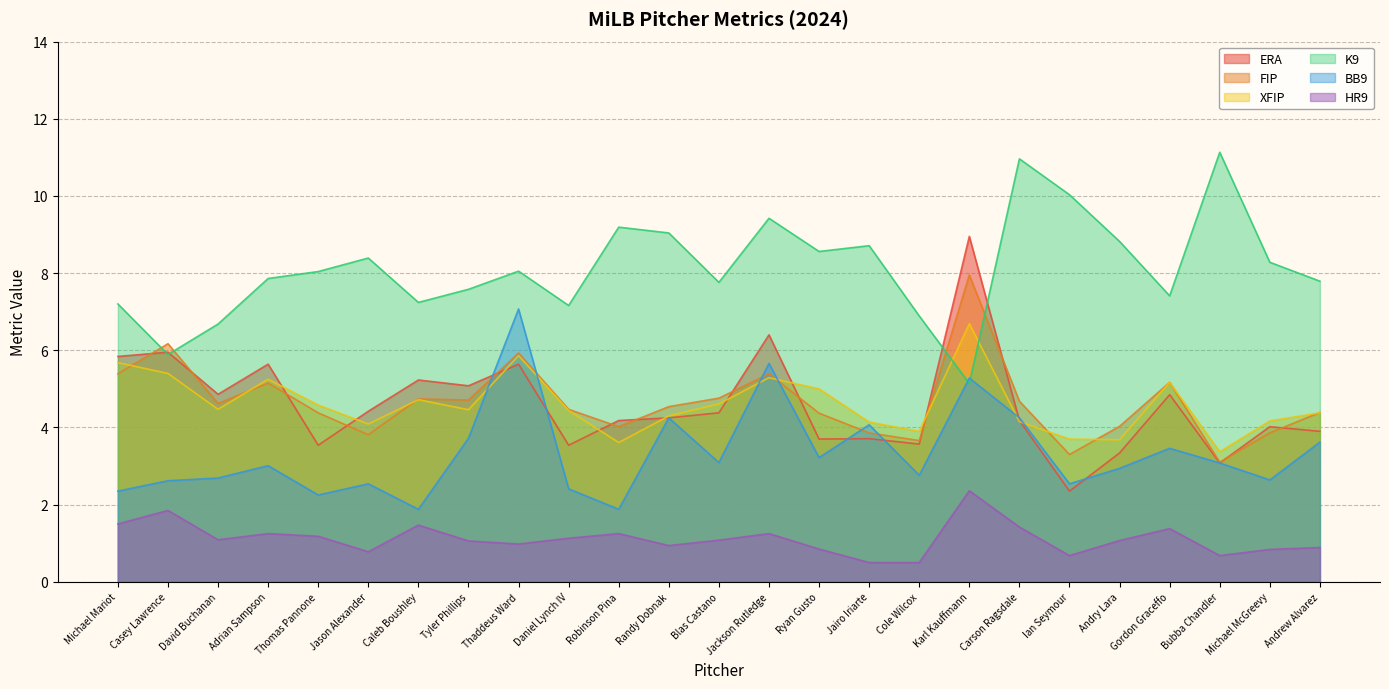

Which category has the lowest value in the fip series?

Bubba Chandler